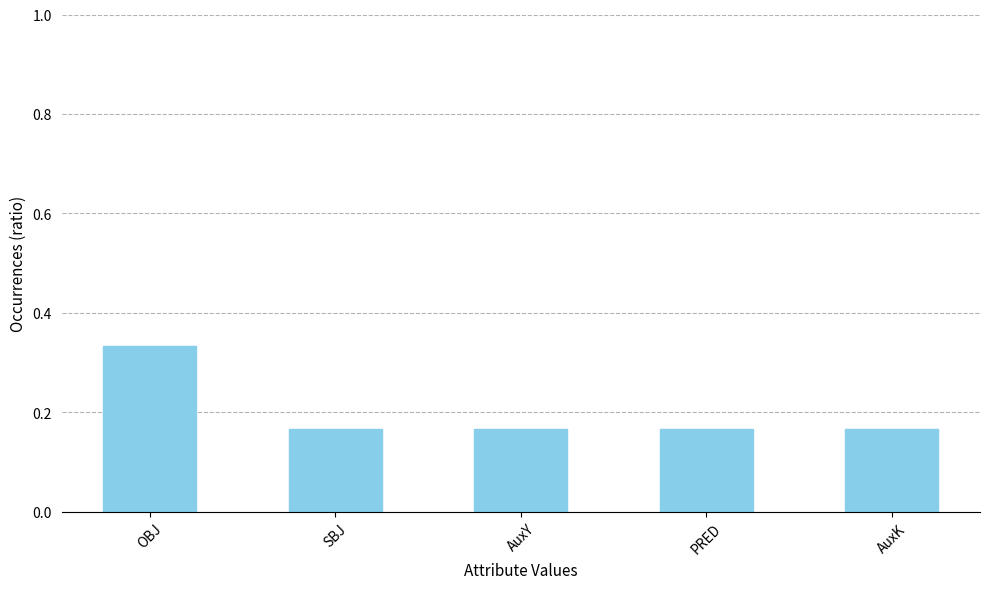

Which label corresponds to the largest value in the chart?

OBJ